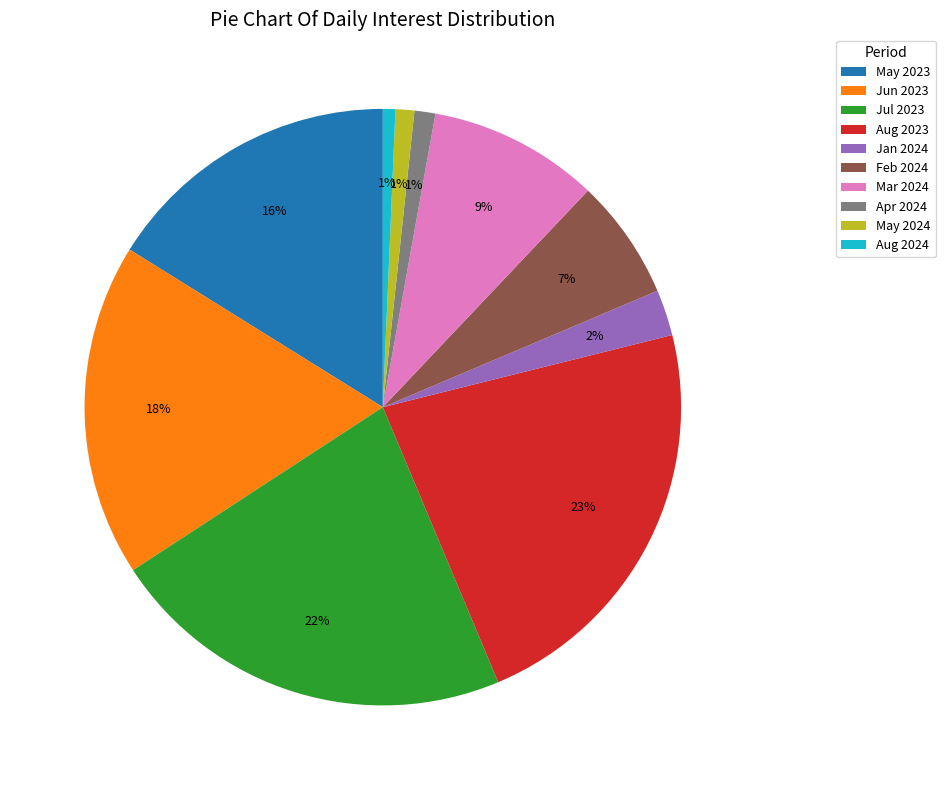

To the nearest percent, what percentage of the pie is Jan 2024?

2%